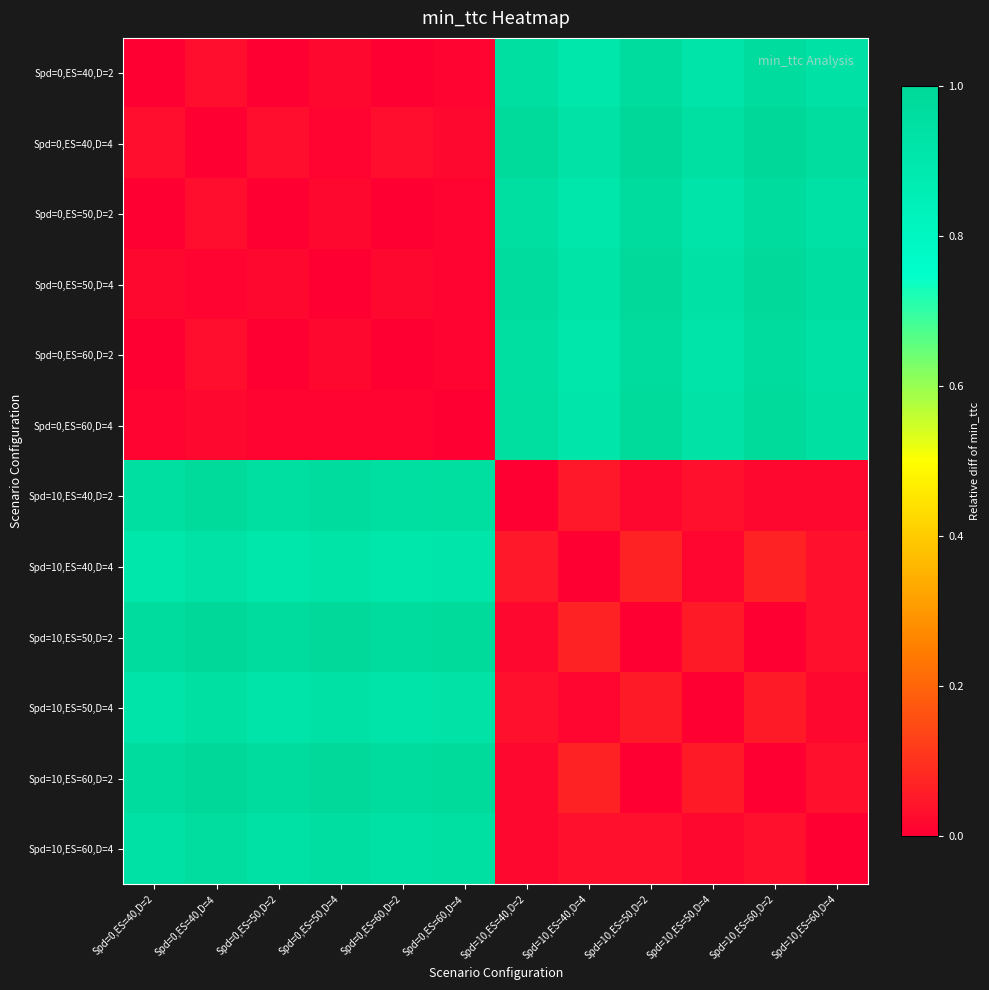

Between Spd=10,ES=40,D=2 and Spd=10,ES=50,D=4, which is larger?

Spd=10,ES=40,D=2